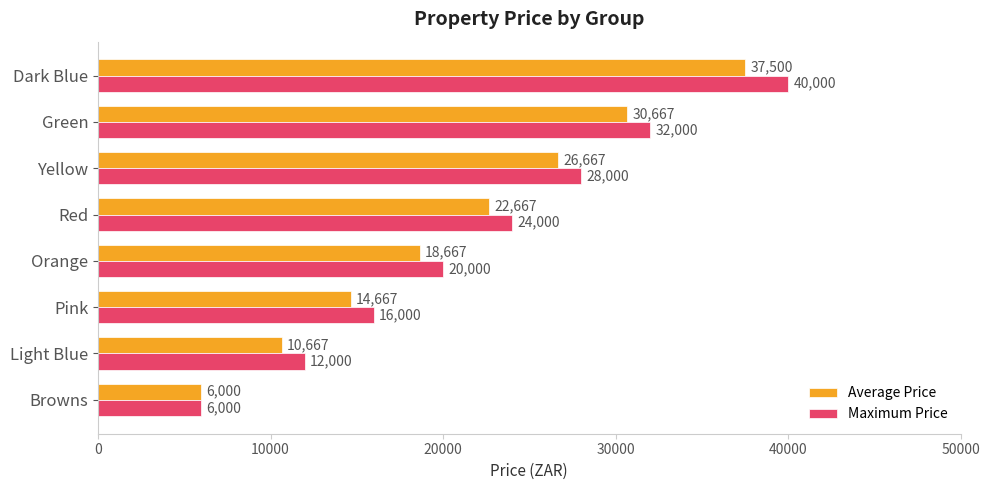

What is the smallest value displayed?

6000